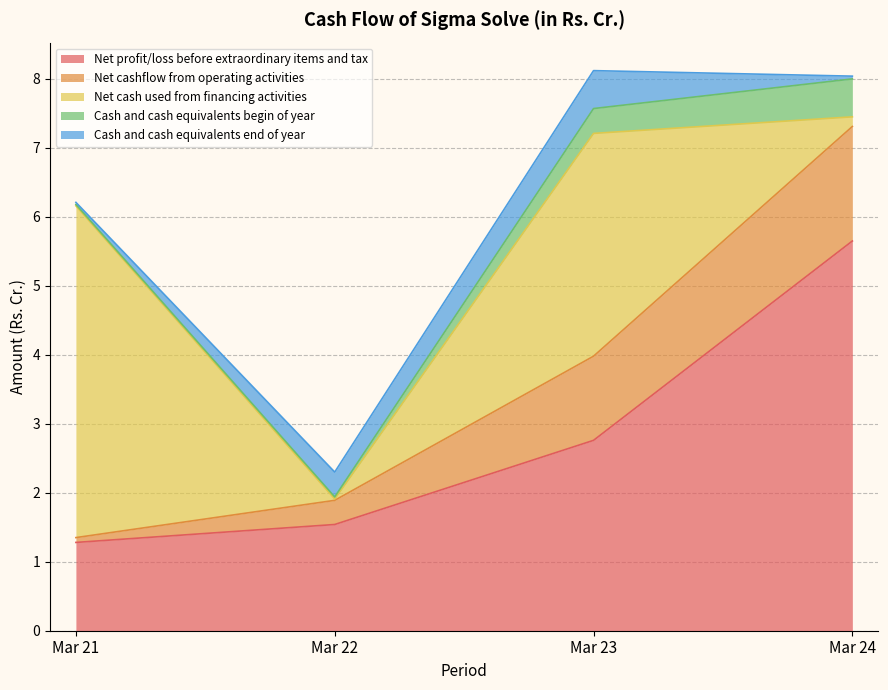

At which category is the sum across all series the highest?

Mar 23